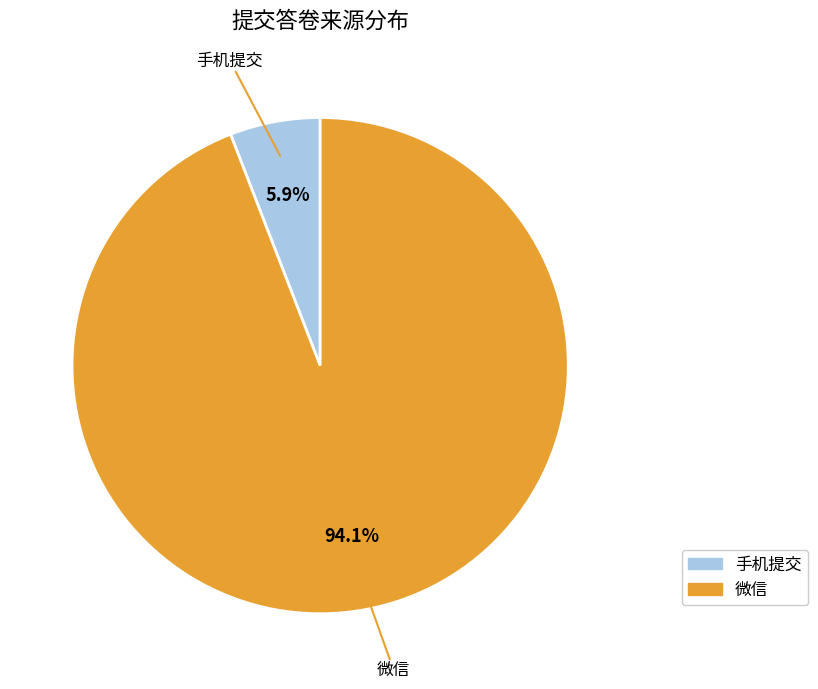

How many segments does this pie chart have?

2